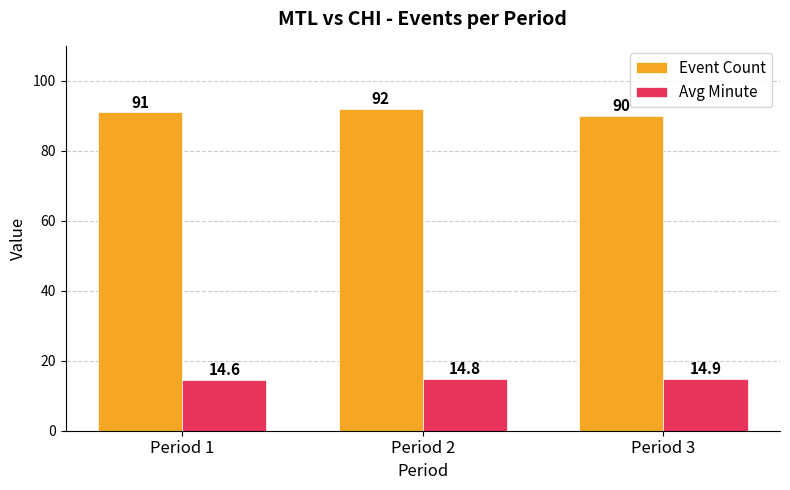

How many bars are there in total?

6